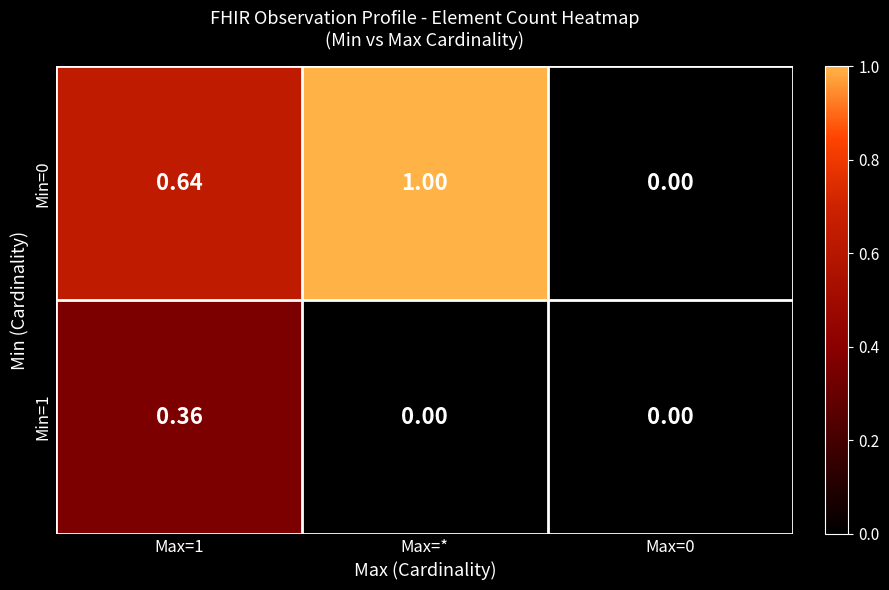

Rank the series by their maximum value, from lowest to highest.

Min=1, Min=0